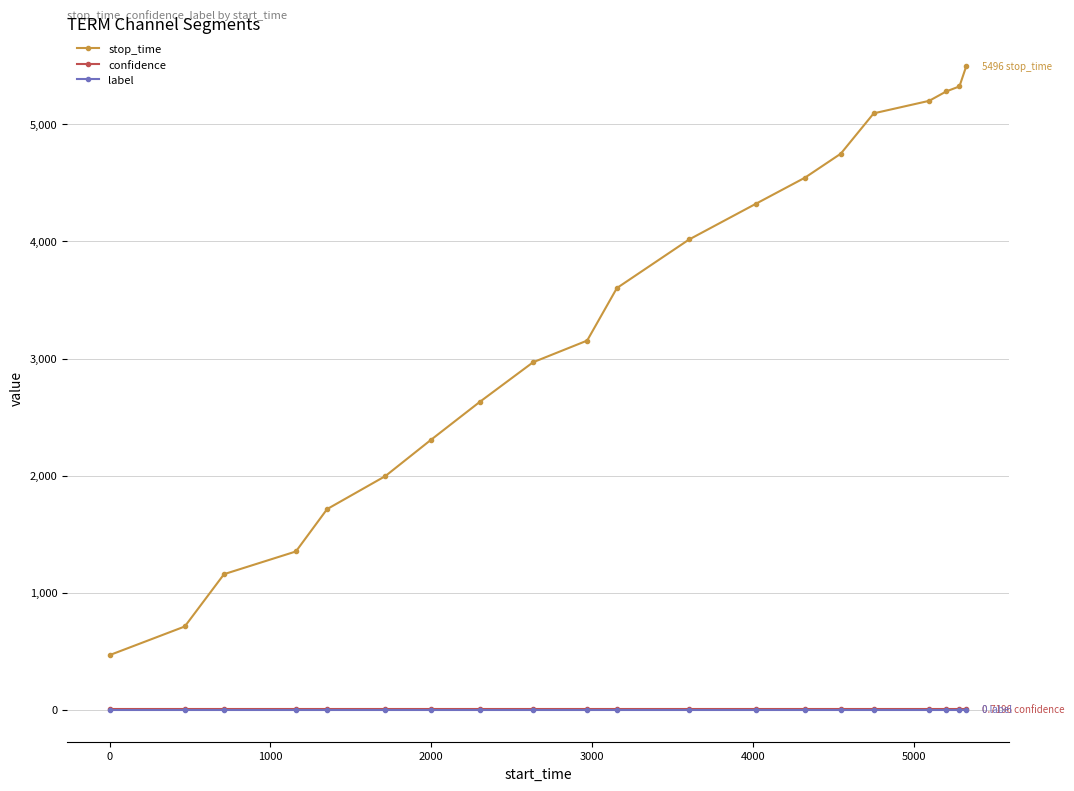

Which series has the widest spread of values?

stop_time